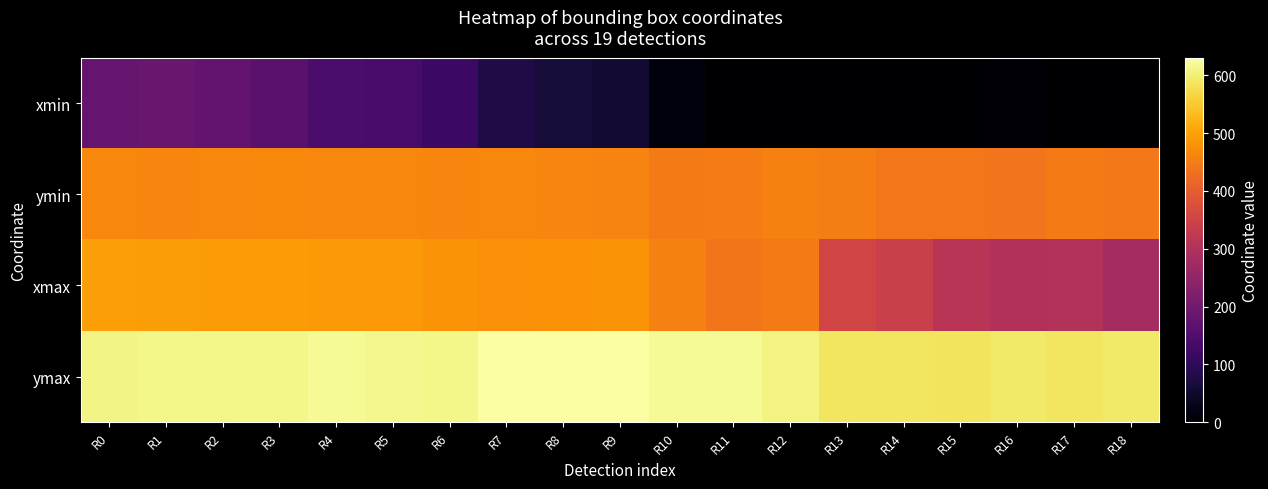

Which category has the lowest value across all series?

R11